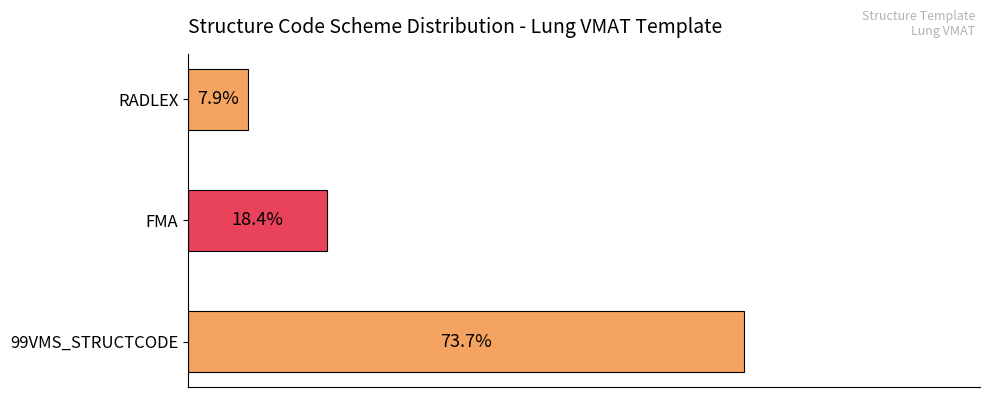

List the labels in order of value, largest first.

99VMS_STRUCTCODE, FMA, RADLEX